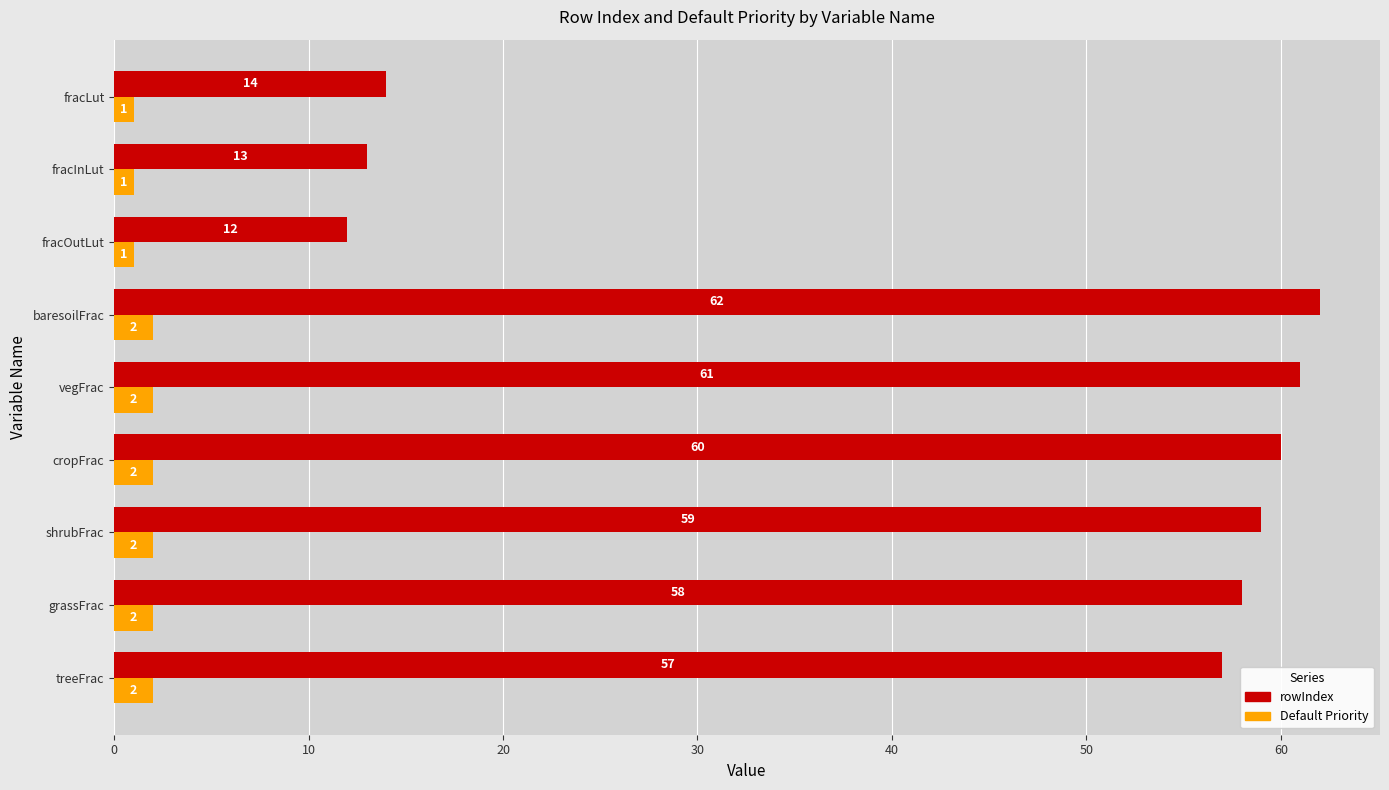

At which category is the sum across all series the highest?

baresoilFrac